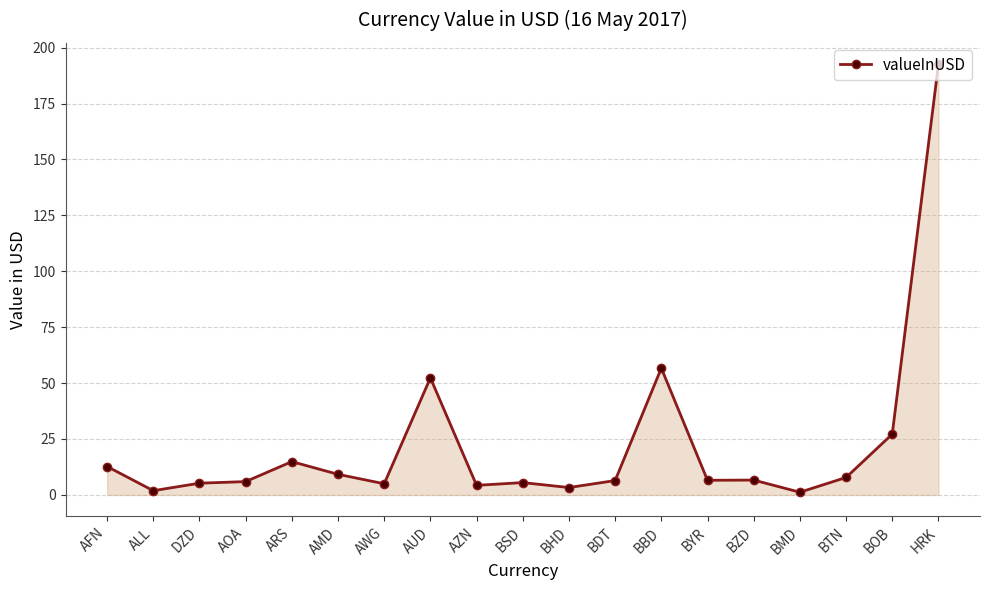

What is the label of the 6th point from the left?

AMD